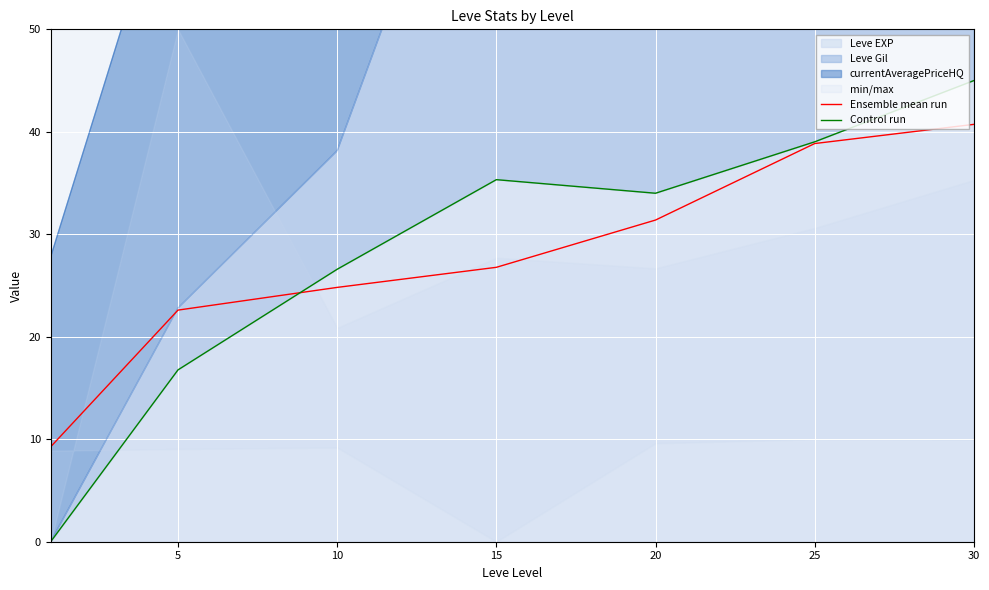

Which series changed the most between 20 and 30?

Control run